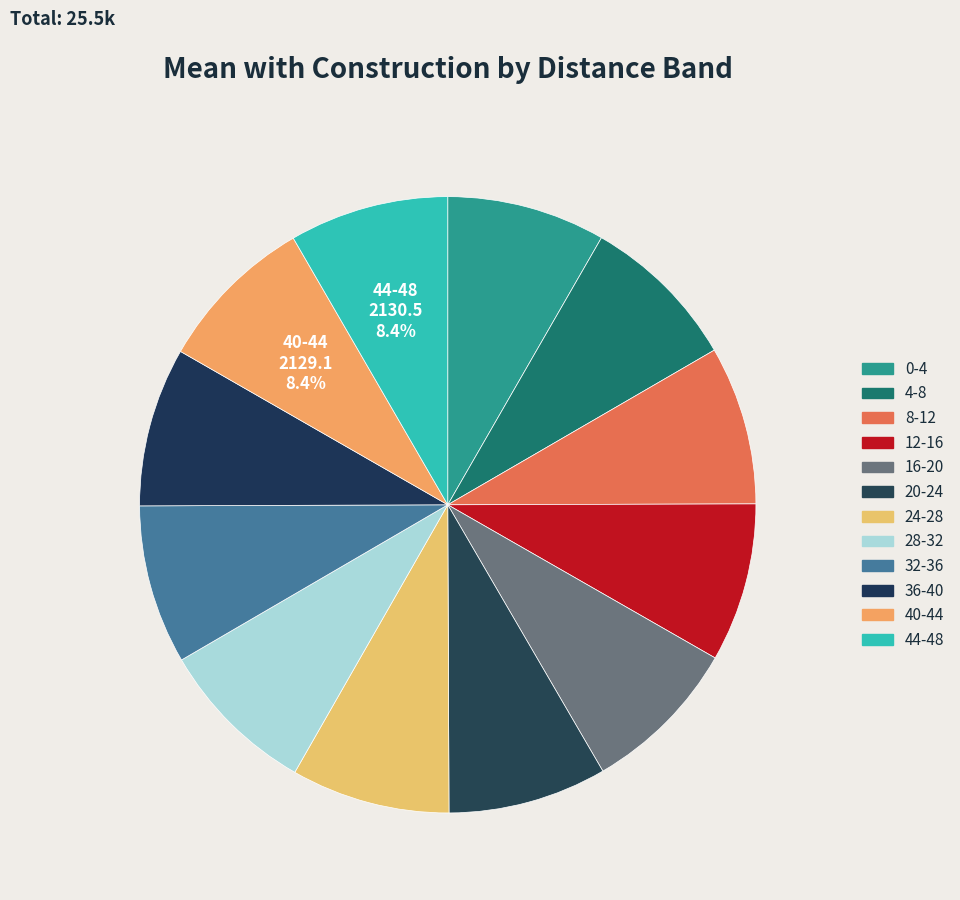

To the nearest percent, what portion does 36-40 represent?

8%